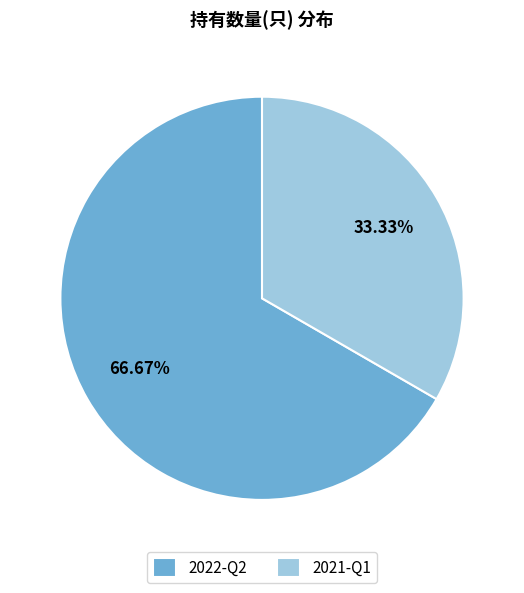

To the nearest percent, what is the combined percentage of 2022-Q2 and 2021-Q1?

100%